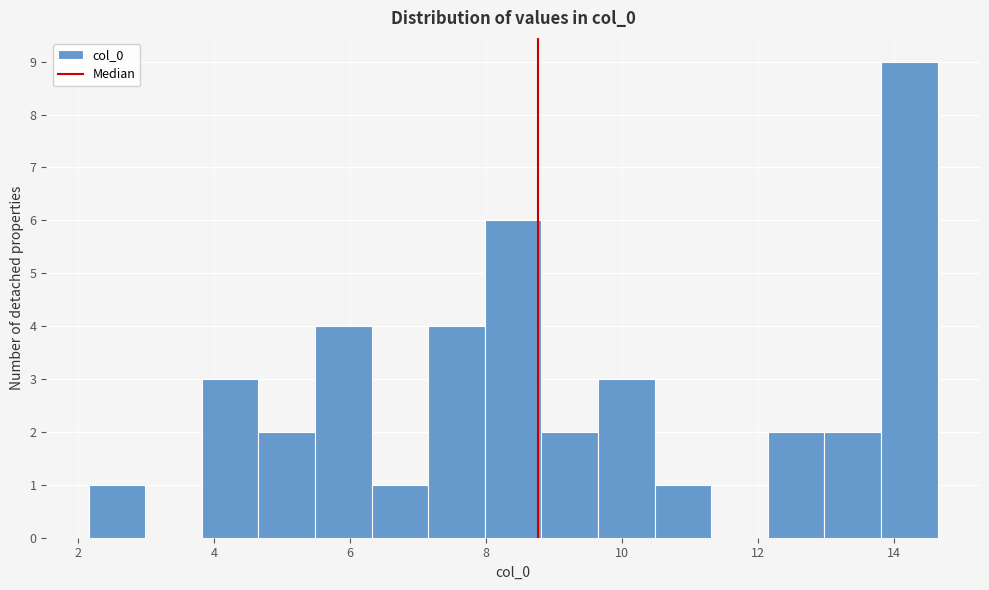

Reading left to right, list every bar in this chart as the range it spans on the x-axis followed by its height. Neither the bar edges nor the heights are printed on the chart, so give them approximately, as read against the axes.

2.2 to 3.0: 1
3.0 to 3.8: 0
3.8 to 4.6: 3
4.6 to 5.4: 2
5.4 to 6.4: 4
6.4 to 7.2: 1
7.2 to 8.0: 4
8.0 to 8.8: 6
8.8 to 9.6: 2
9.6 to 10.4: 3
10.4 to 11.4: 1
11.4 to 12.2: 0
12.2 to 13.0: 2
13.0 to 13.8: 2
13.8 to 14.6: 9